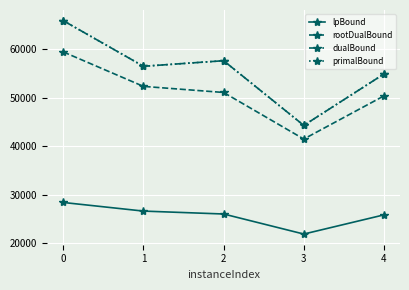

What is the value of the rootDualBound point at the 3rd from the left?

51093.0